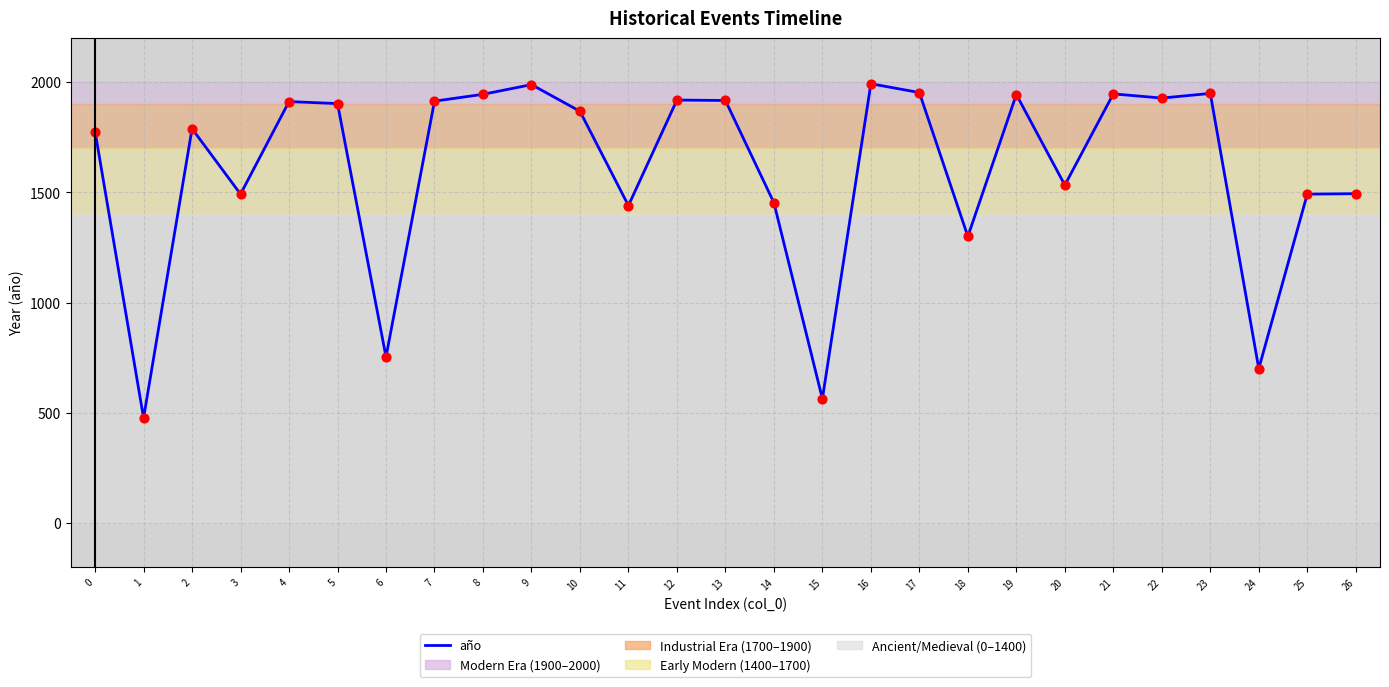

What is the change in value from 8 to 23?

+4